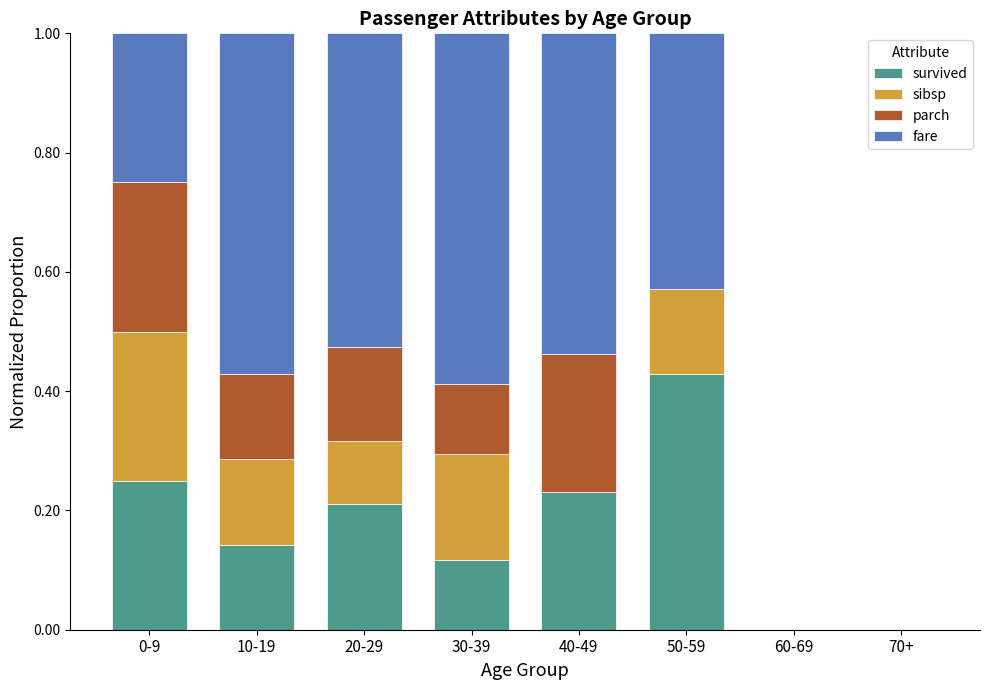

Is it true that survived equals -0.3 at 70+?

False